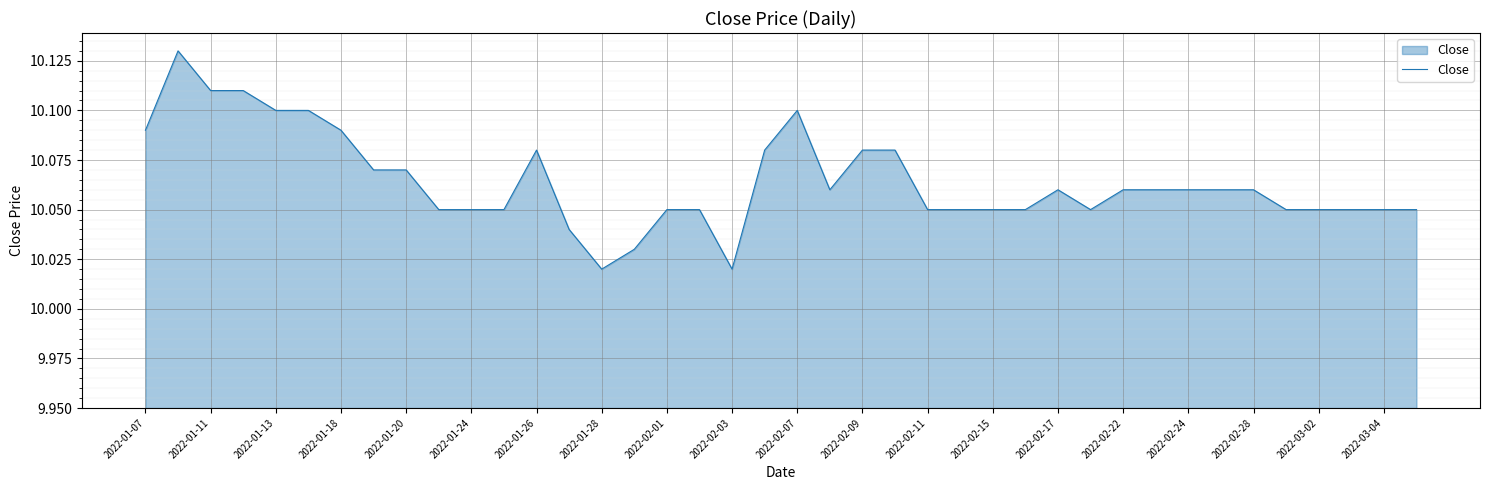

How many lines are shown in the chart?

1